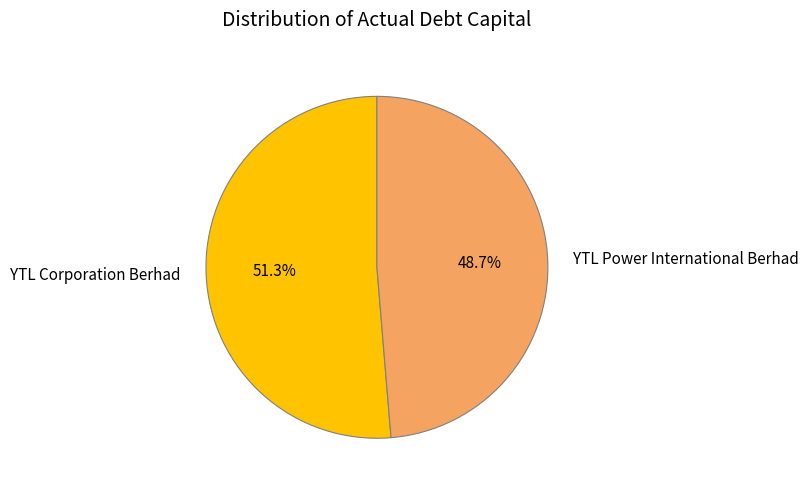

What is the smallest slice in the pie chart?

YTL Power International Berhad